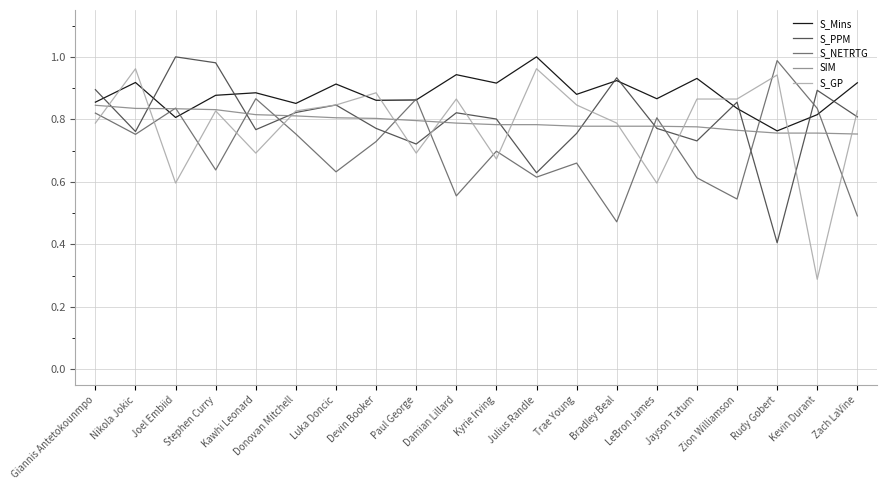

What are all the series names shown in the legend?

S_Mins, S_PPM, S_NETRTG, SIM, S_GP